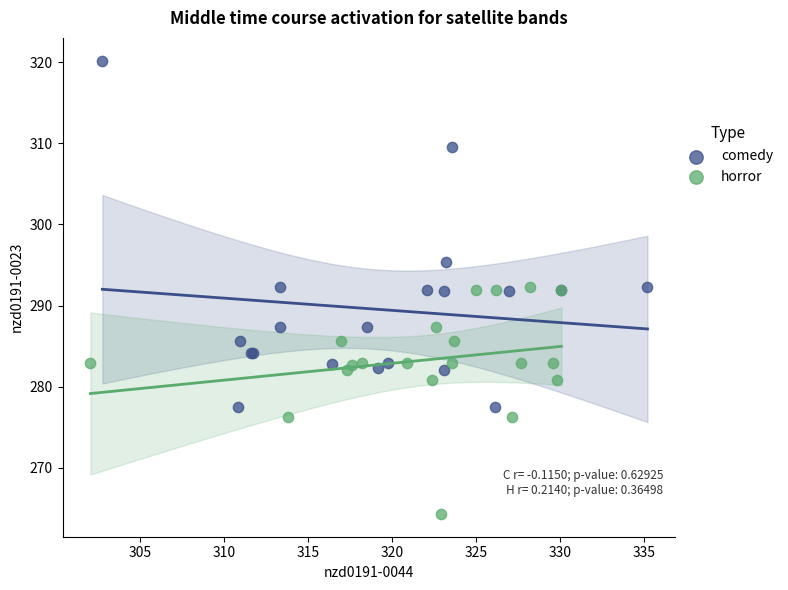

Which series contains the highest Y value?

comedy